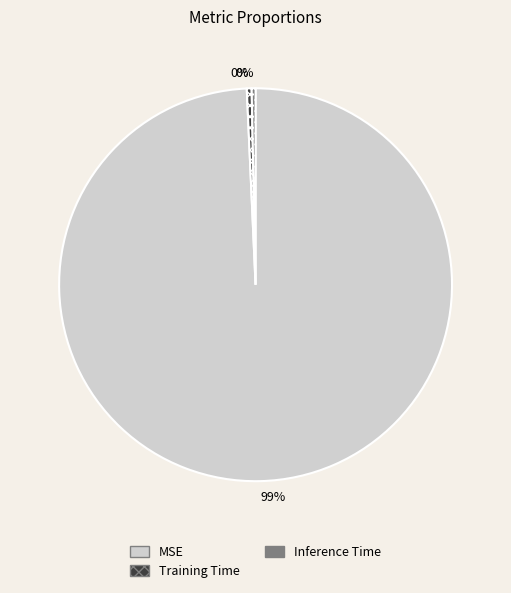

The Inference Time slice represents 6% of the pie. True or false?

False